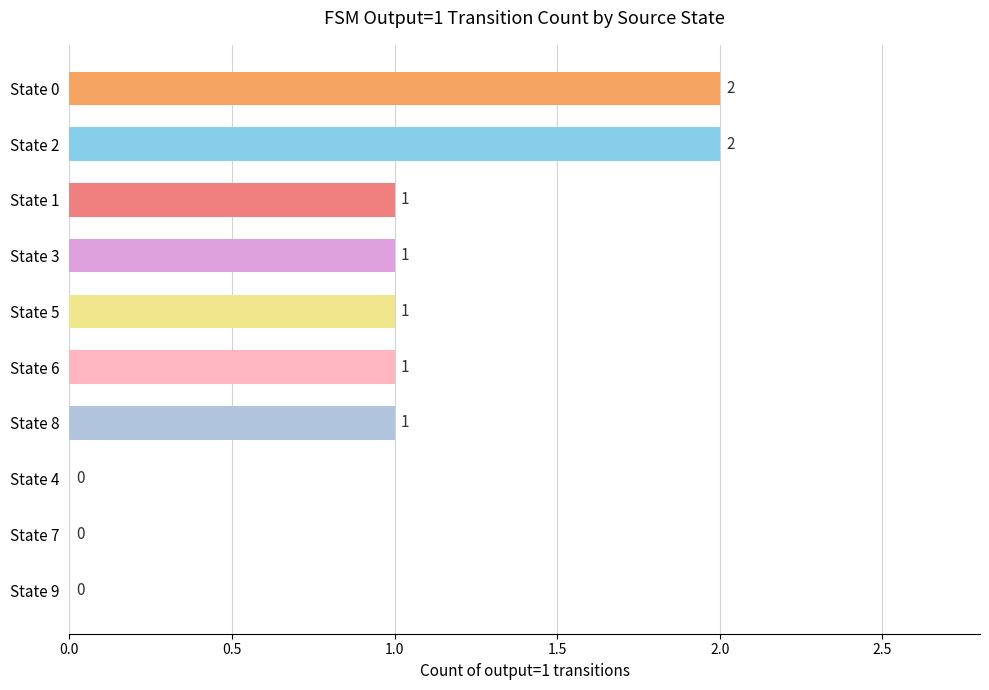

What is the sum of all values?

9